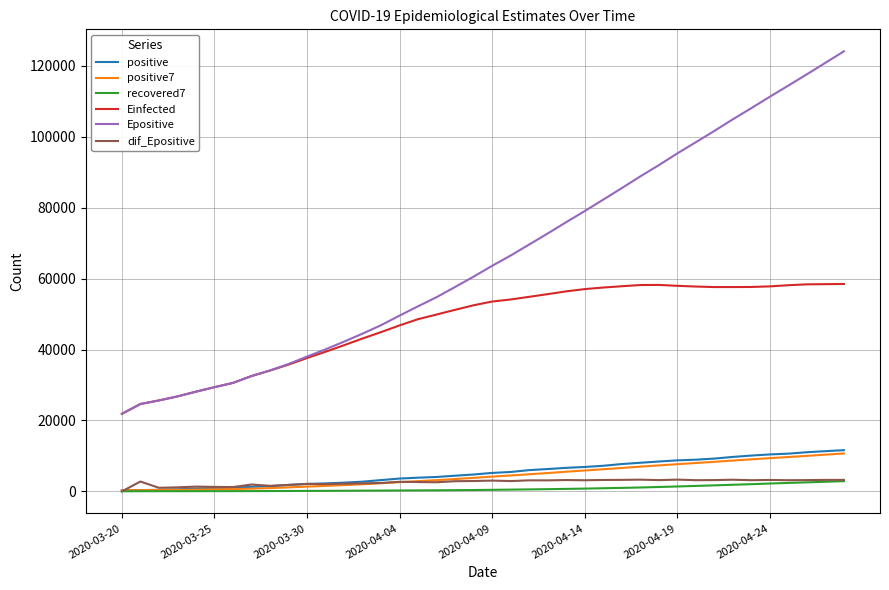

True or false: Einfected and positive cross at least once.

False